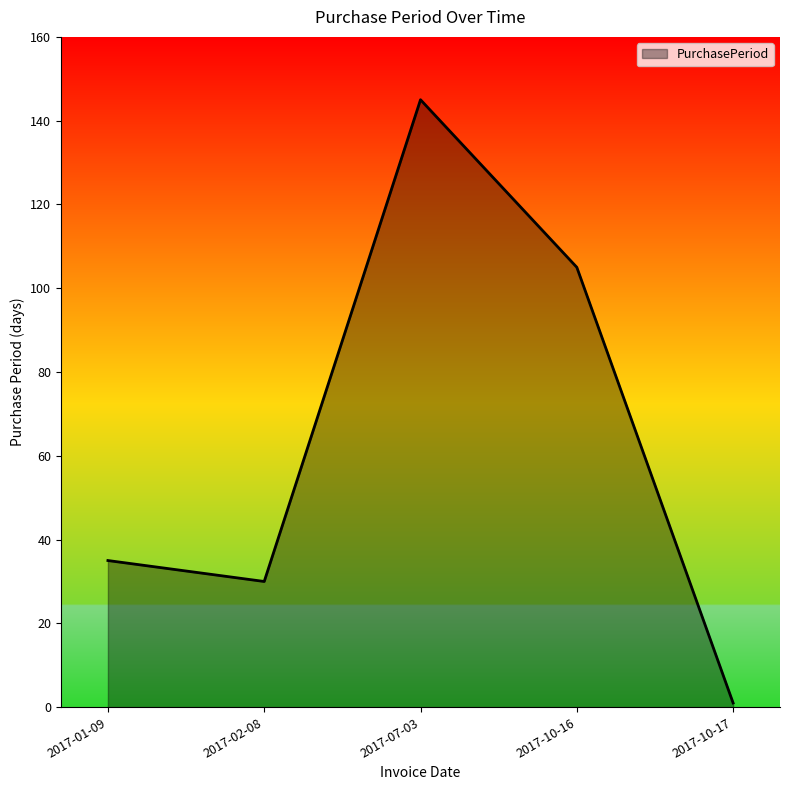

The chart shows a value of 1 at 2017-10-17. True or false?

True